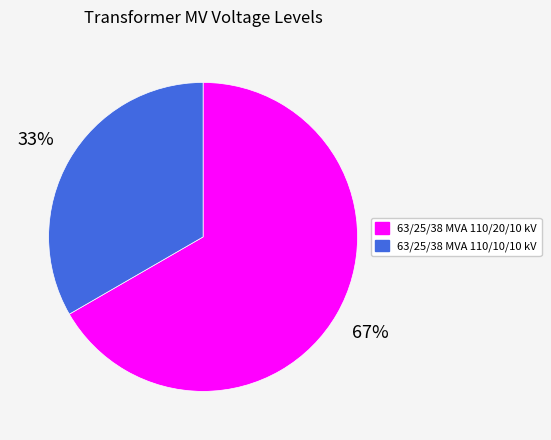

Which category accounts for the majority?

63/25/38 MVA 110/20/10 kV